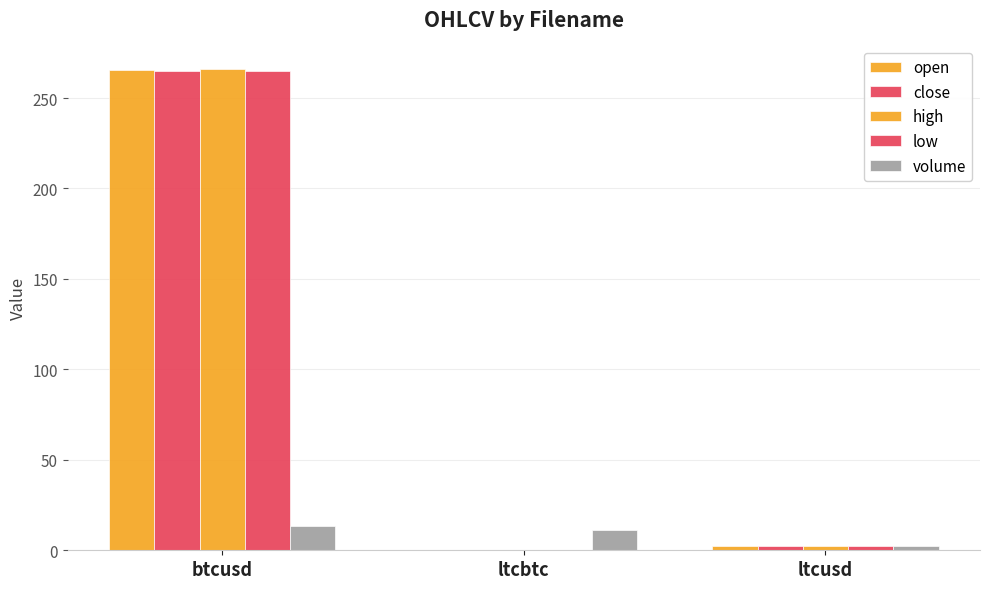

Between btcusd and ltcusd, which series saw the biggest shift?

high